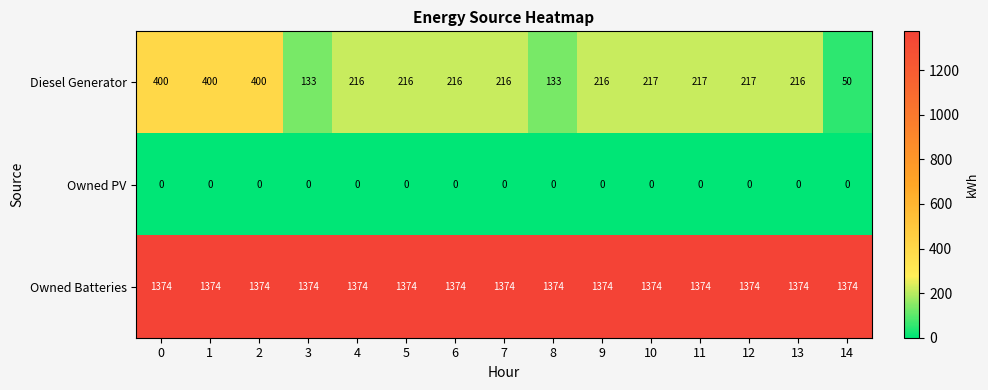

At how many categories does at least one series exceed 828?

15